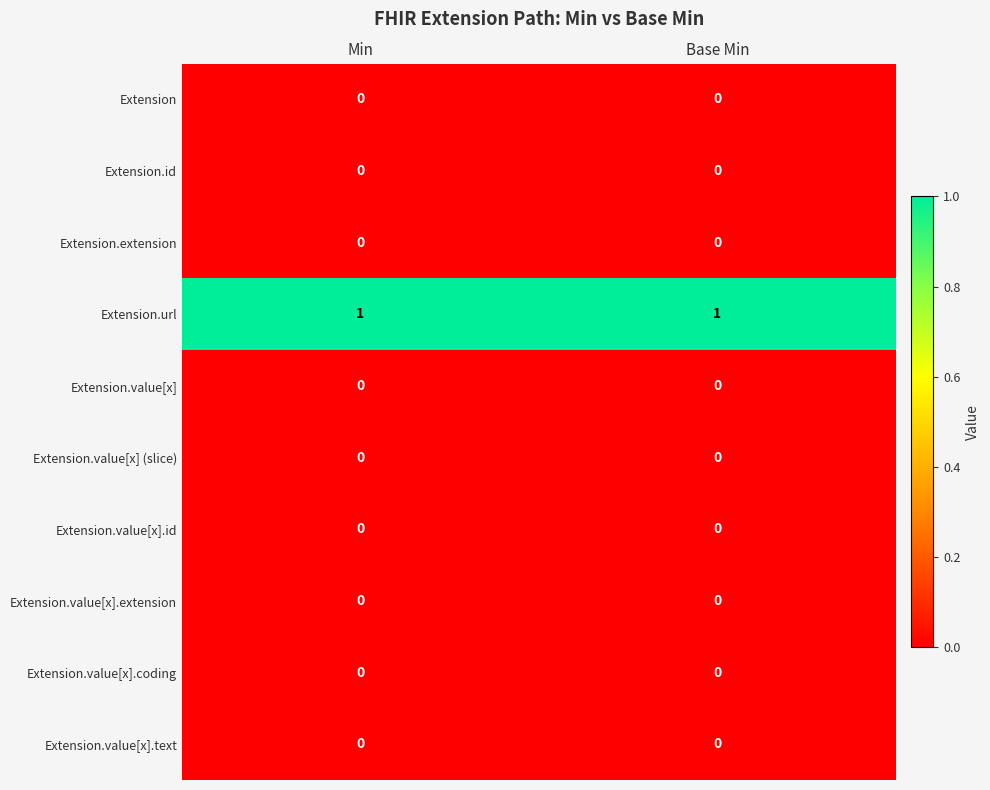

At how many categories does at least one series exceed 0?

2